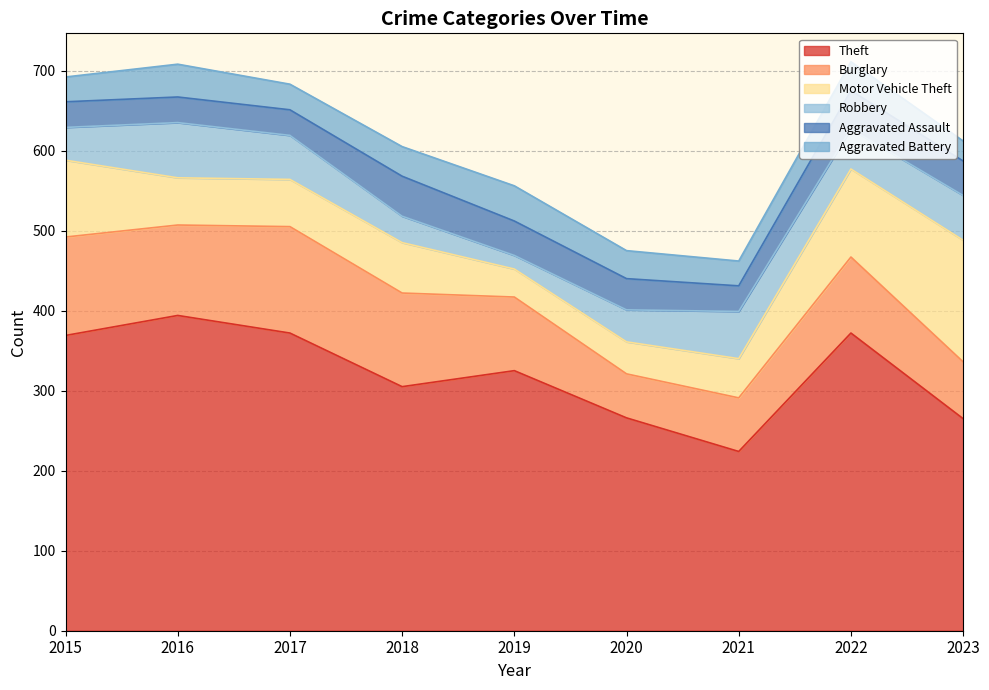

What is the difference between the Aggravated Battery values at 2018 and 2015?

6